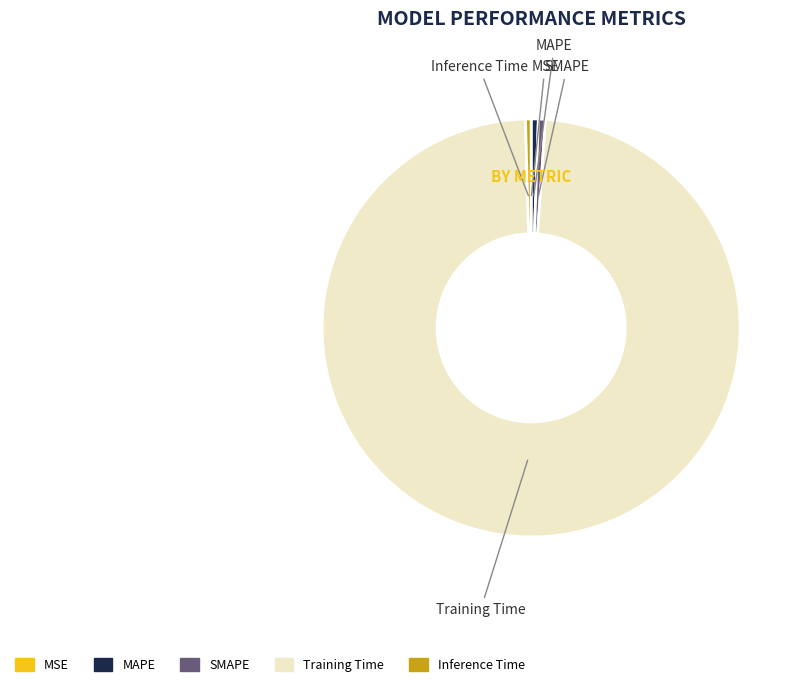

Which slice is the largest?

Training Time